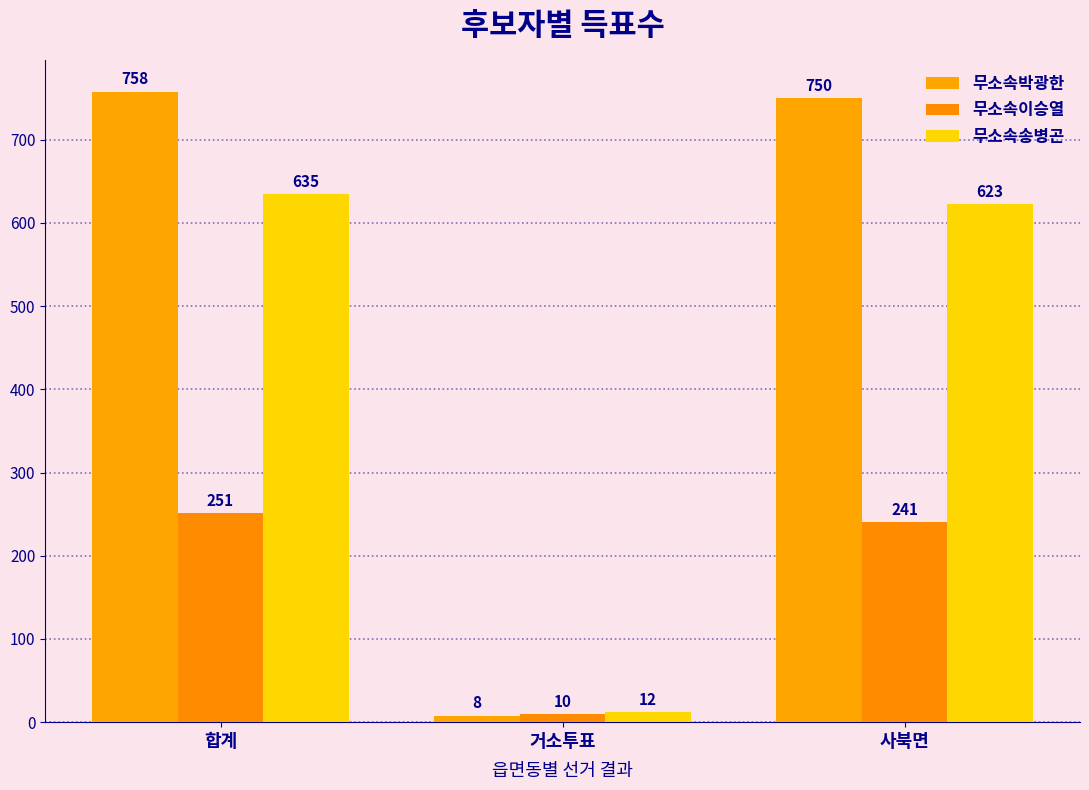

Count the number of data series in this chart.

3